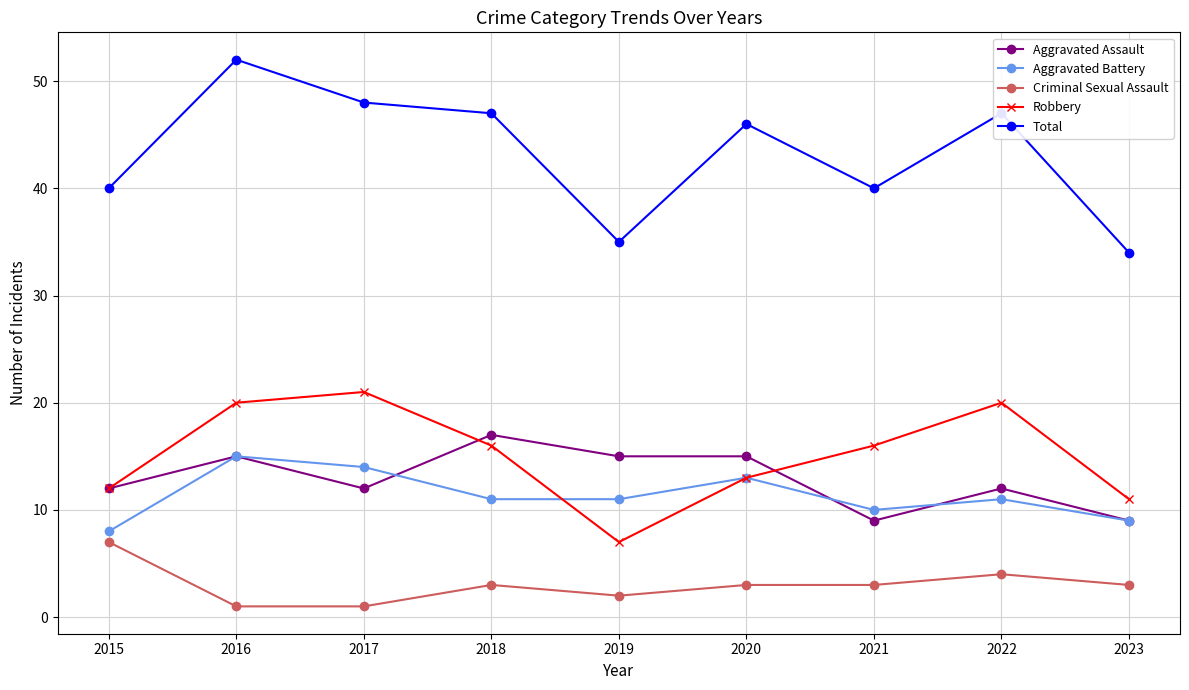

What is the value of the Aggravated Assault point at the 5th from the left?

15